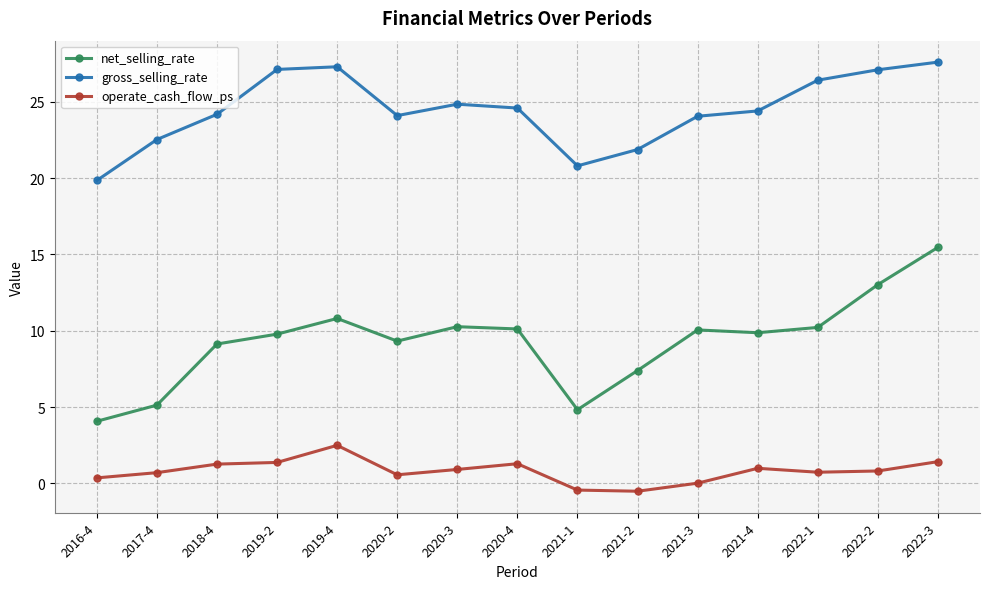

At which label is gross_selling_rate closest to 23?

2017-4